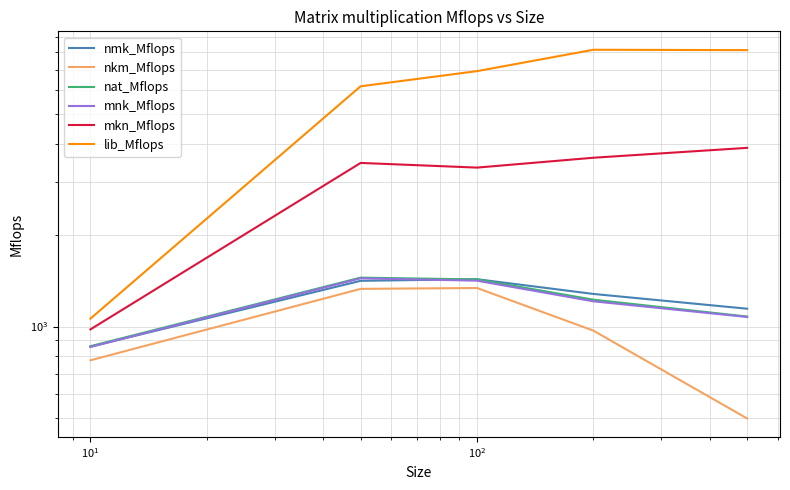

Which has a higher value, $\mathdefault{10^{0}}$ or $\mathdefault{10^{1}}$?

$\mathdefault{10^{1}}$